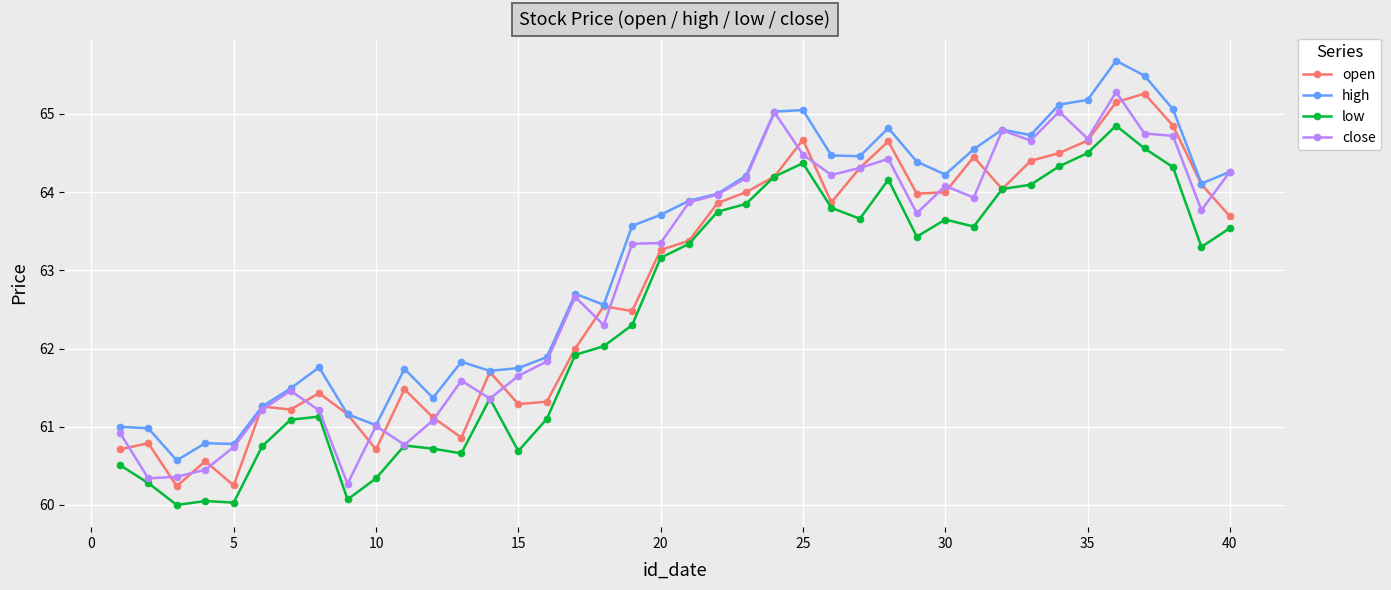

True or false: low and high cross at least once.

False